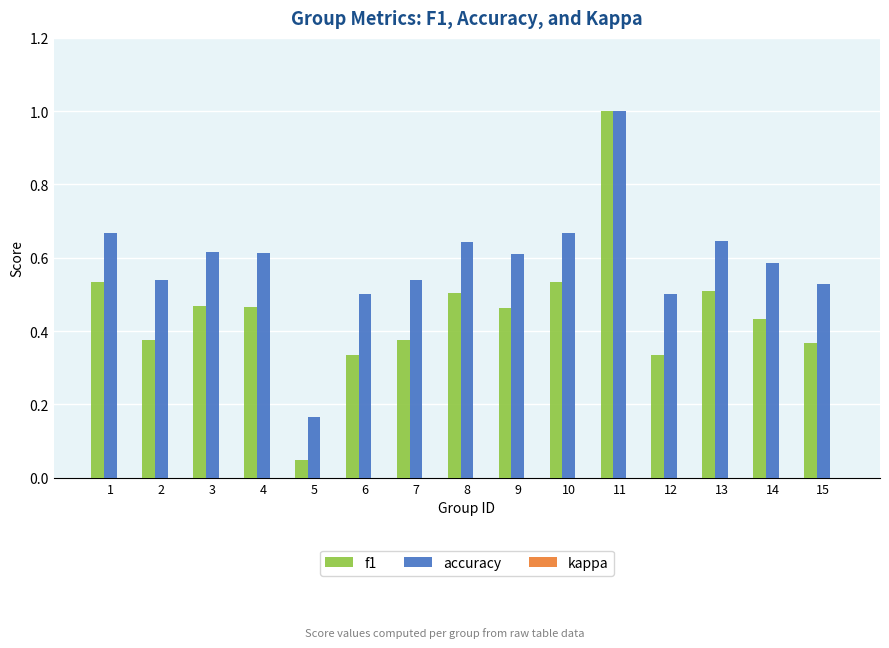

At which label does accuracy reach its minimum?

5